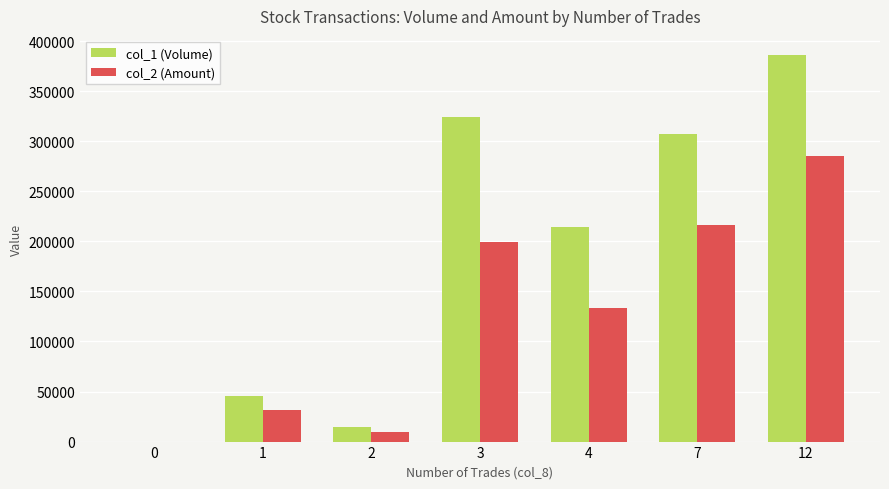

The value of col_1 (Volume) at 12 is 386000. True or false?

True